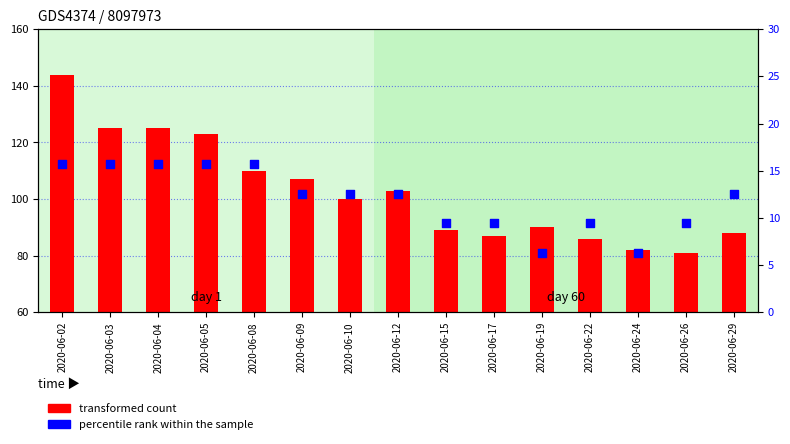

What are all the series names shown in the legend?

transformed count, percentile rank within the sample